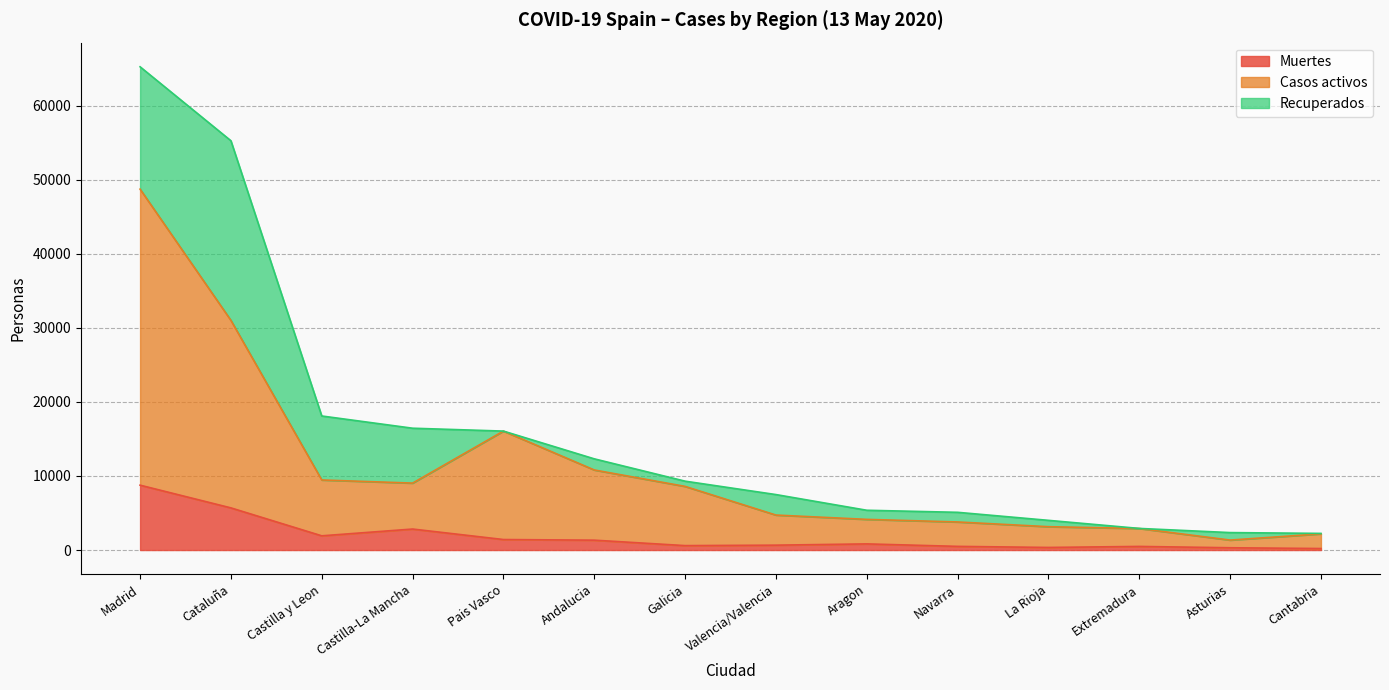

Between Galicia and Extremadura, which series saw the biggest shift?

Casos activos